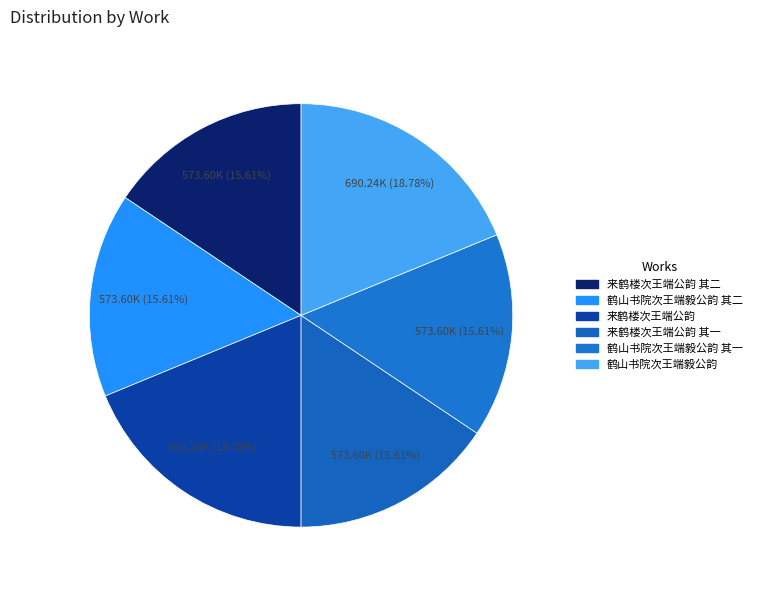

Does any single category account for the majority?

No